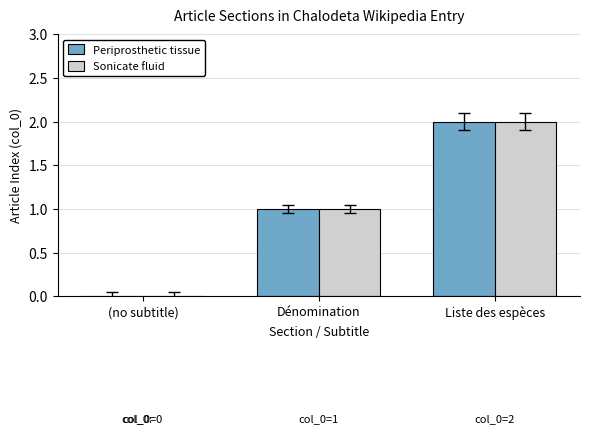

Are the bars grouped side by side (vs. stacked)?

Yes